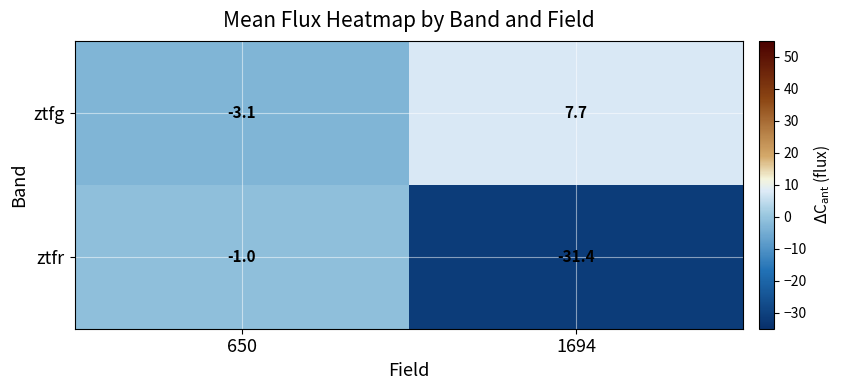

Where is ztfr nearest to the value -16?

650